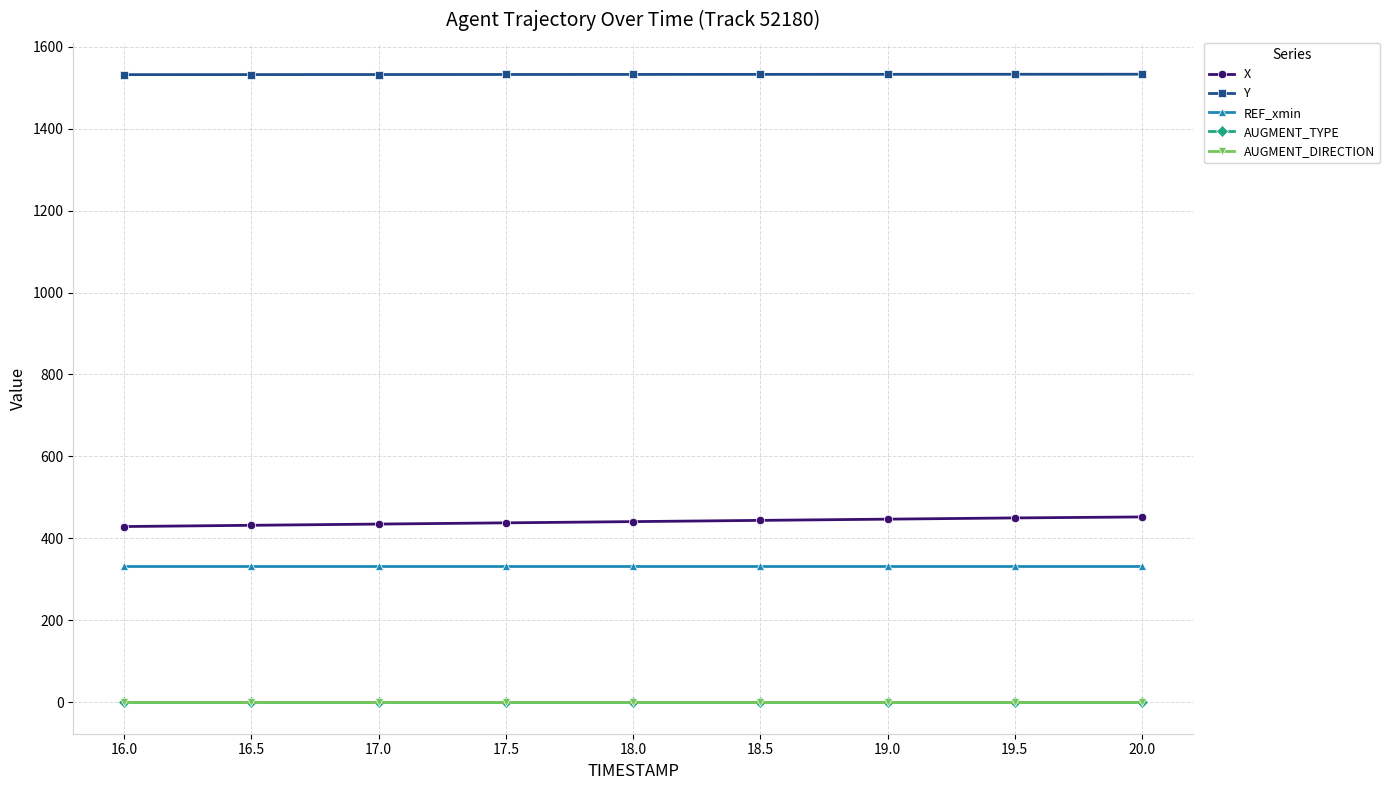

What is the greatest value displayed?

1532.7